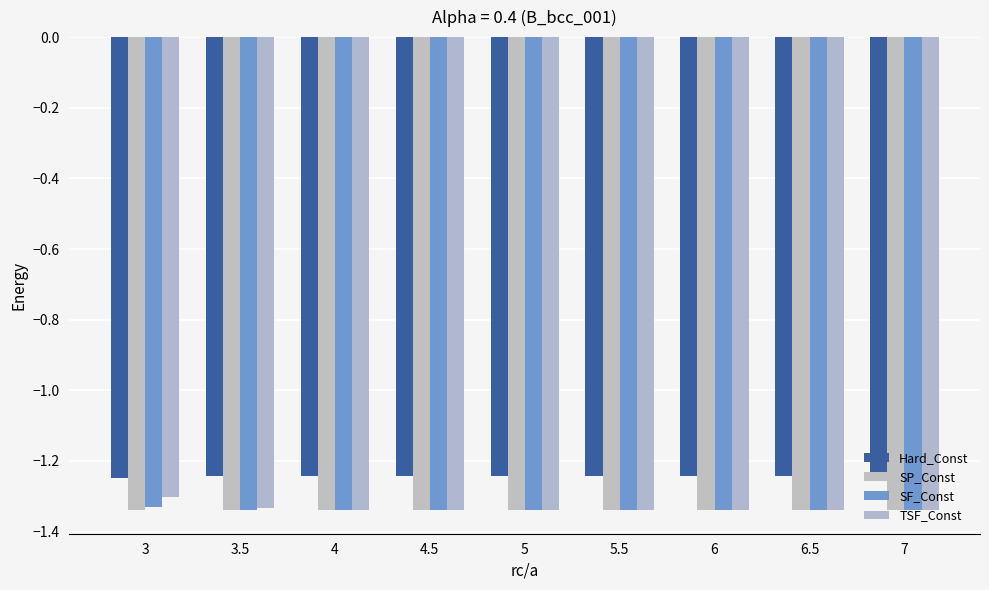

What position from the right is 4.5?

6